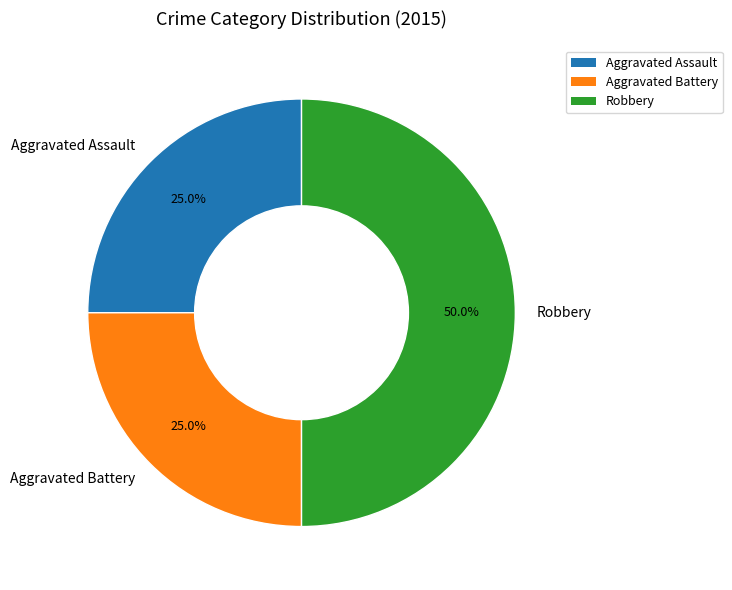

How many segments does this pie chart have?

3